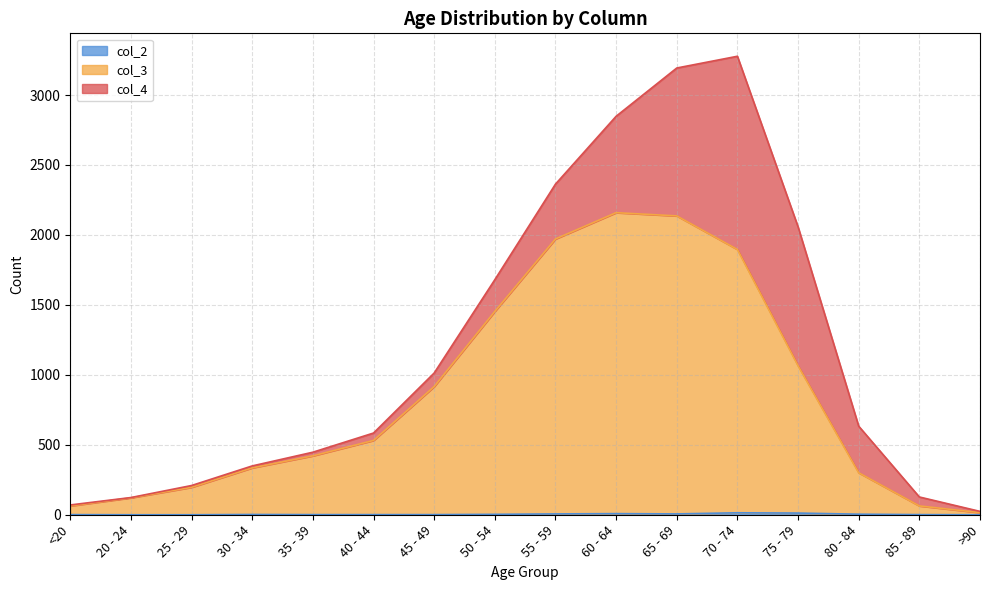

Does the chart have visible grid lines?

Yes